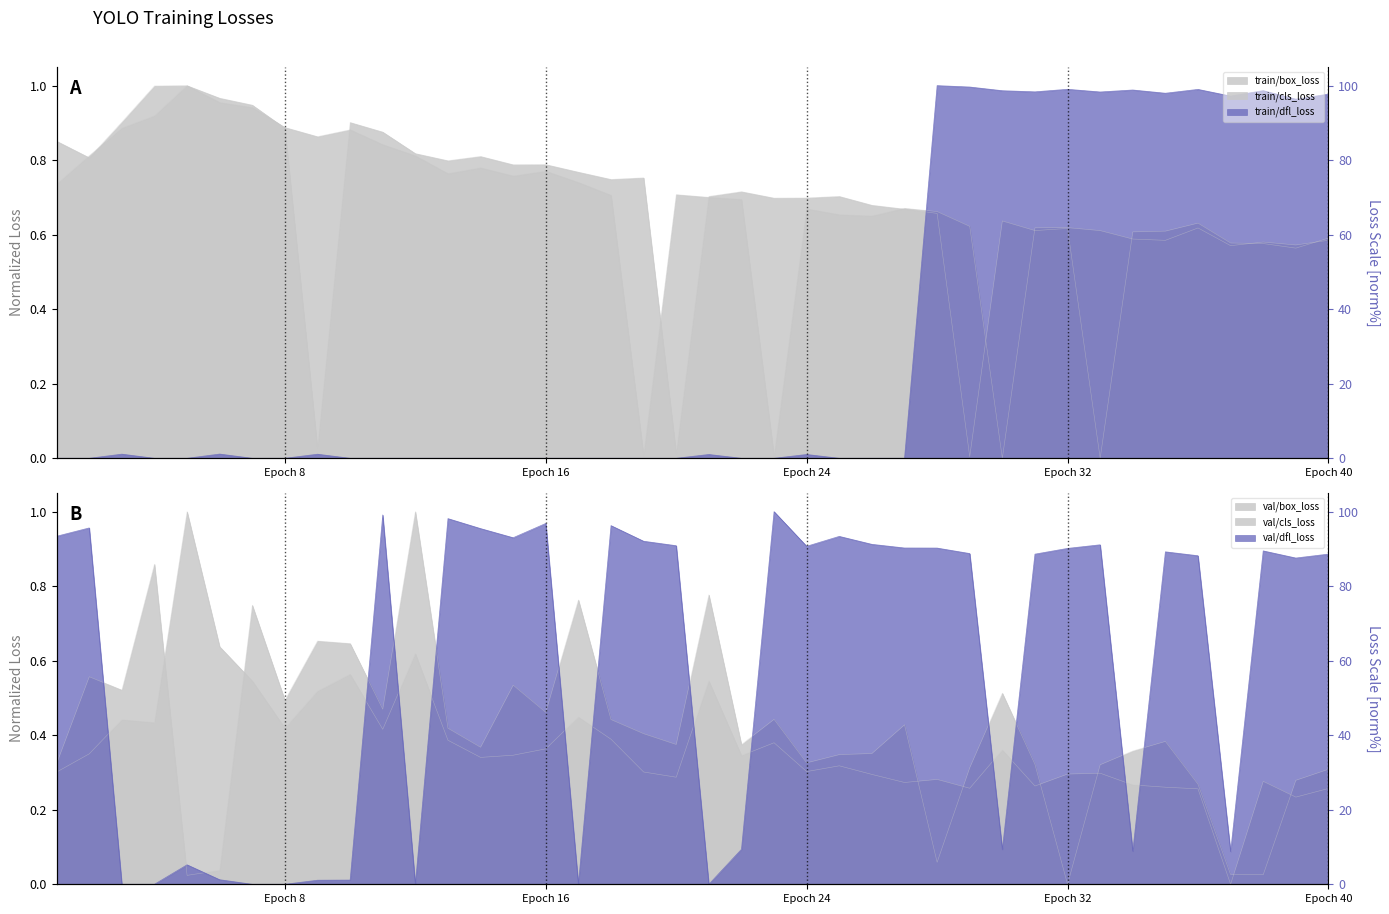

What is the difference between the second highest and minimum values in the val/dfl_loss series?

1.0